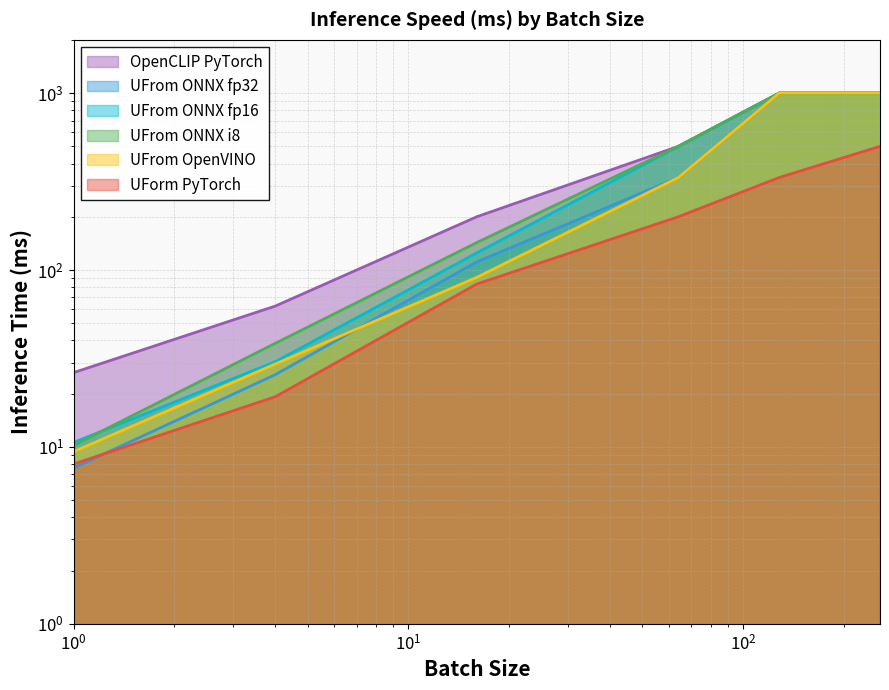

Reading left to right, list all the values displayed in this chart.

OpenCLIP PyTorch: 26.3	62.5	200.0	500.0	1000.0	1000.0
UForm PyTorch: 8.0	19.2	83.3	200.0	333.3	500.0
UFrom ONNX fp32: 7.6	25.6	111.1	333.3	1000.0	1000.0
UFrom ONNX fp16: 10.6	30.3	125.0	500.0	1000.0	1000.0
UFrom ONNX i8: 10.2	38.5	142.9	500.0	1000.0	1000.0
UFrom OpenVINO: 9.4	29.4	90.9	333.3	1000.0	1000.0